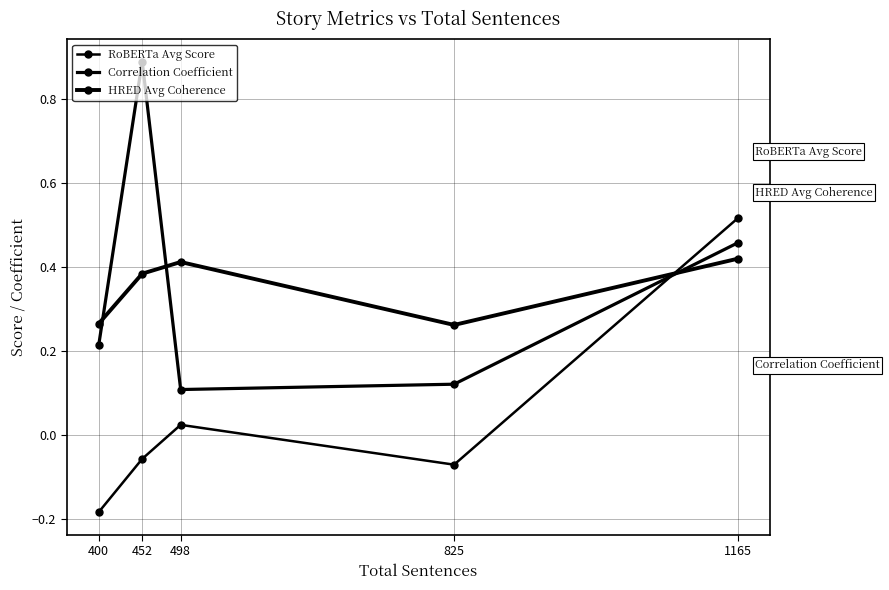

Count the number of data series in this chart.

3